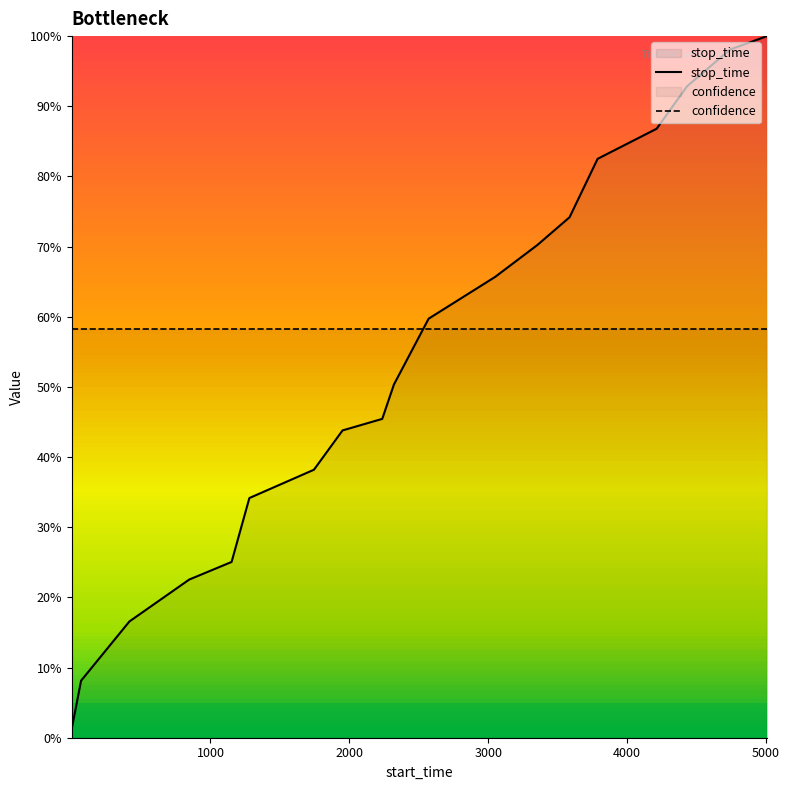

Rank the series by their maximum value, from lowest to highest.

confidence, stop_time